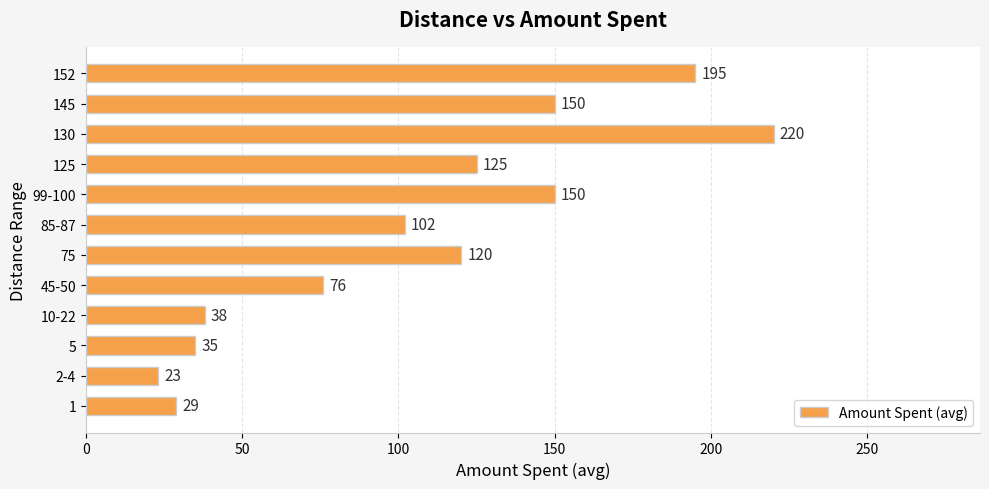

The chart shows a value of 51 at 152. True or false?

False